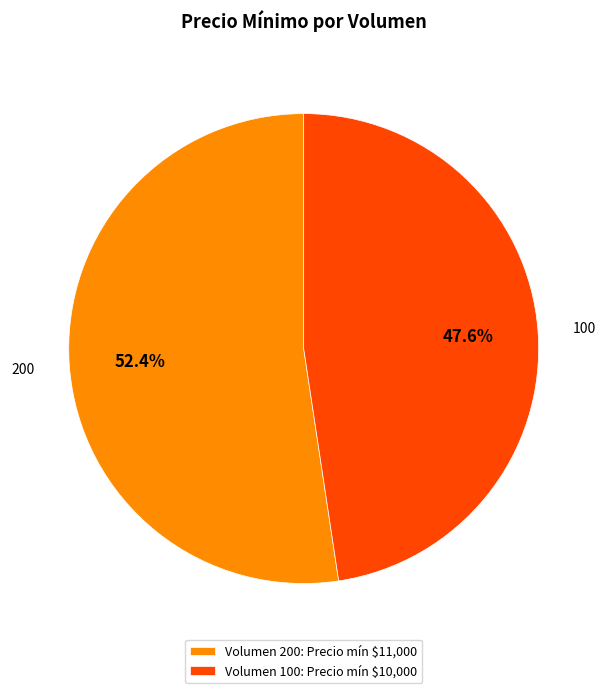

To the nearest percent, what is the combined percentage of 100 and 200?

100%